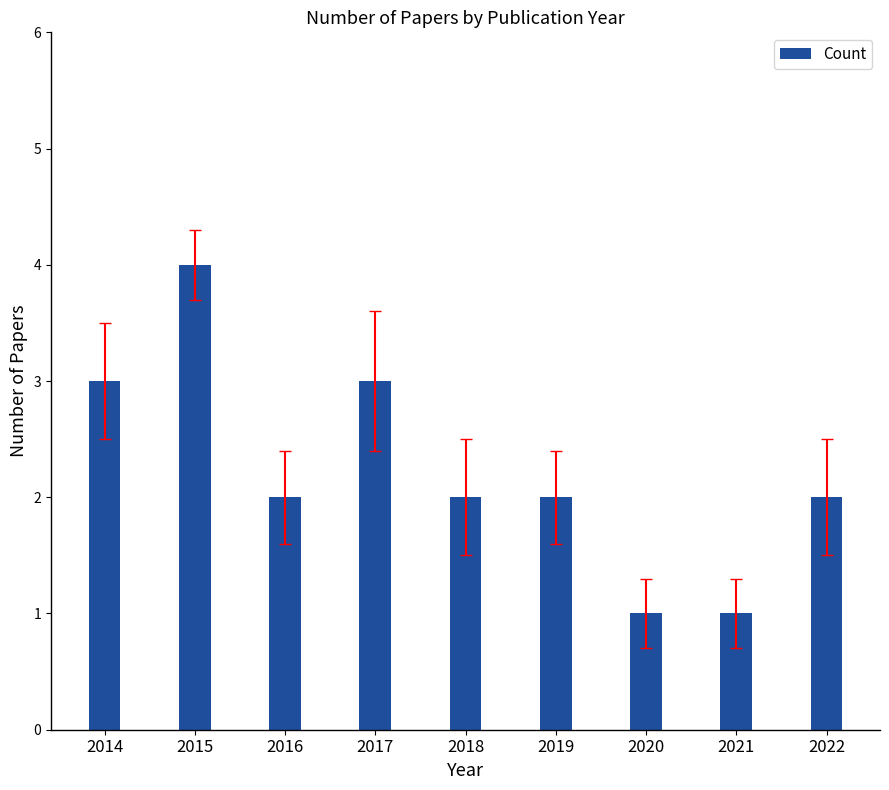

What is the change in value from 2015 to 2019?

-2